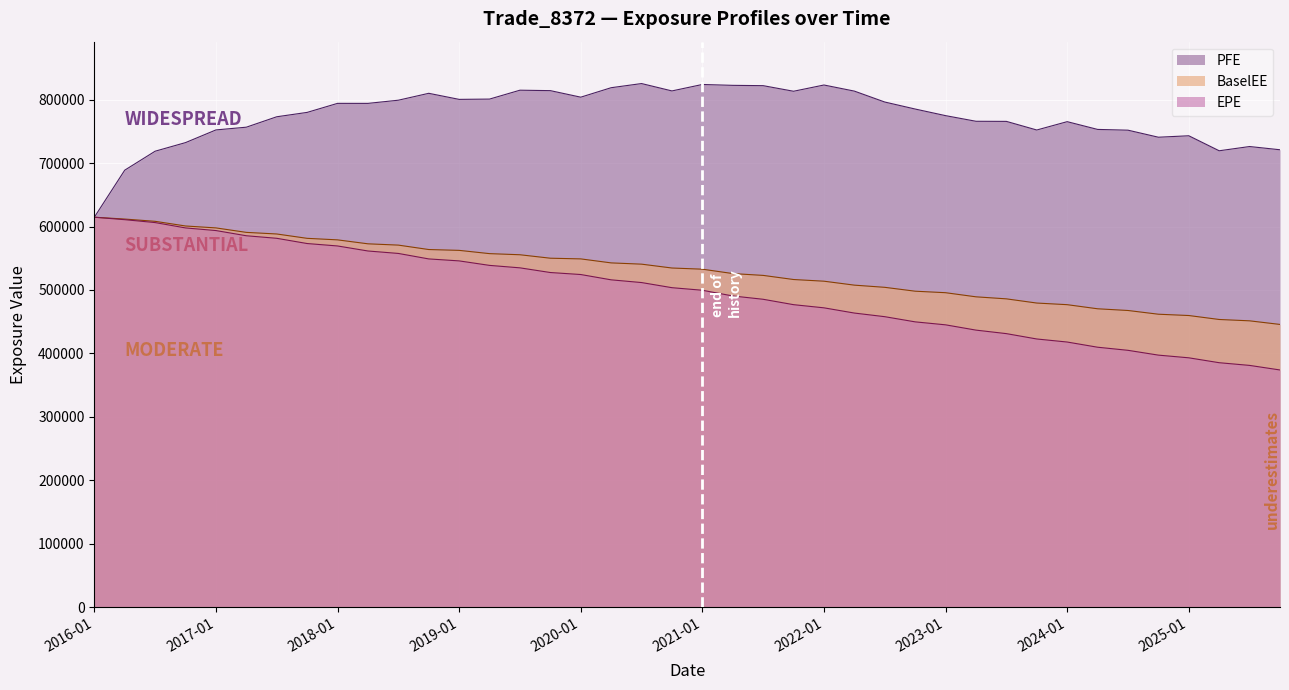

The EPE series shows 182479 at 2024-04-30. True or false?

False